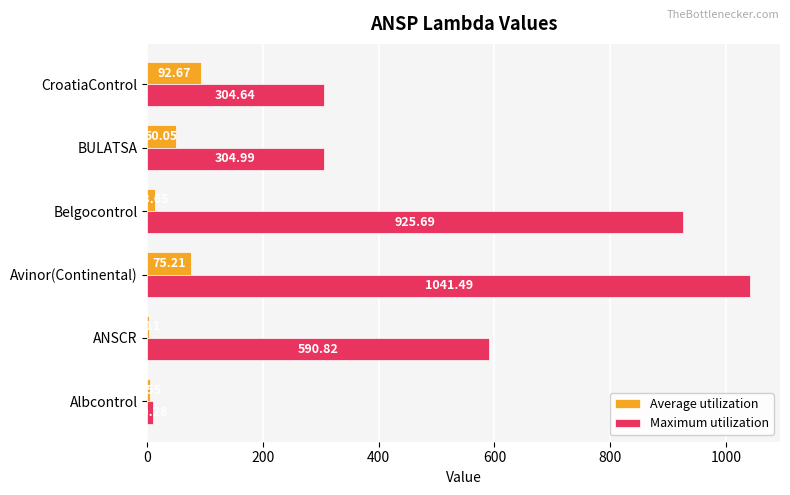

Where is Maximum utilization nearest to the value 525?

ANSCR